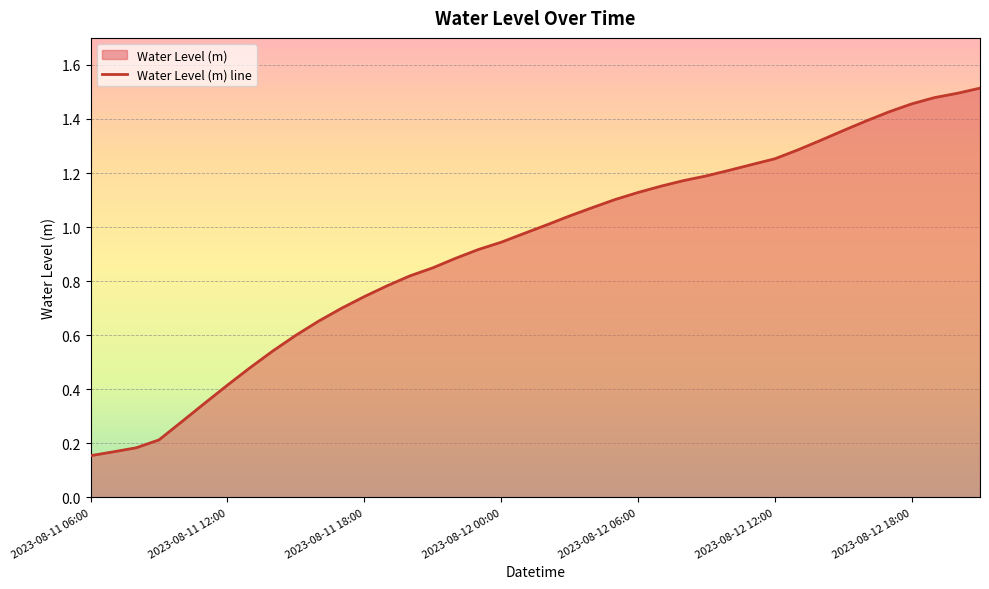

Reading left to right, transcribe all the data shown in this chart.

0.2	0.2	0.2	0.2	0.3	0.3	0.4	0.5	0.5	0.6	0.7	0.7	0.7	0.8	0.8	0.8	0.9	0.9	0.9	1.0	1.0	1.0	1.1	1.1	1.1	1.2	1.2	1.2	1.2	1.2	1.3	1.3	1.3	1.4	1.4	1.4	1.5	1.5	1.5	1.5